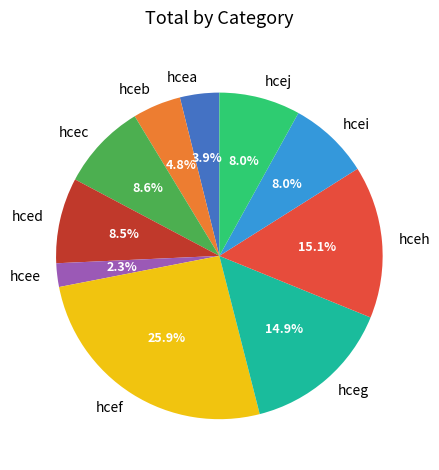

What is the total percentage of hcei and hceg?

22.9%